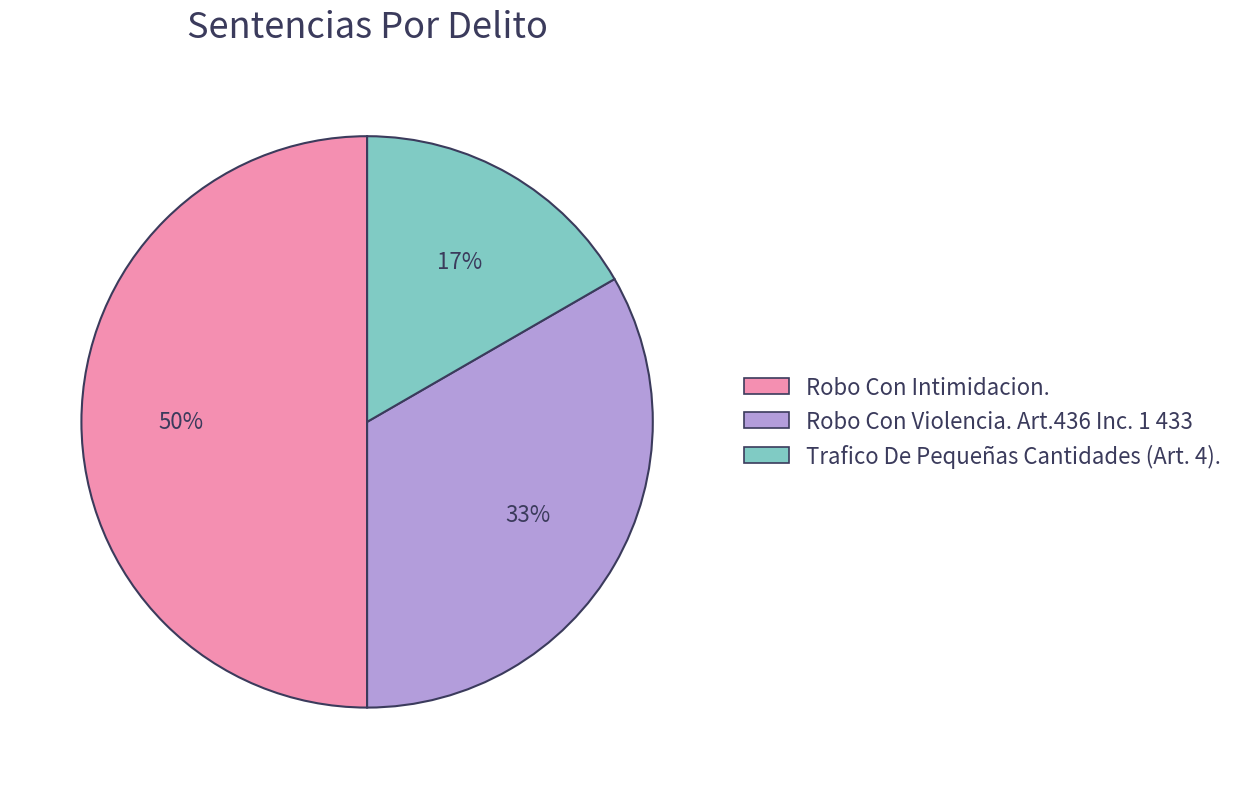

Rank the categories by value from highest to lowest.

Robo Con Intimidacion., Robo Con Violencia. Art.436 Inc. 1 433, Trafico De Pequeñas Cantidades (Art. 4).